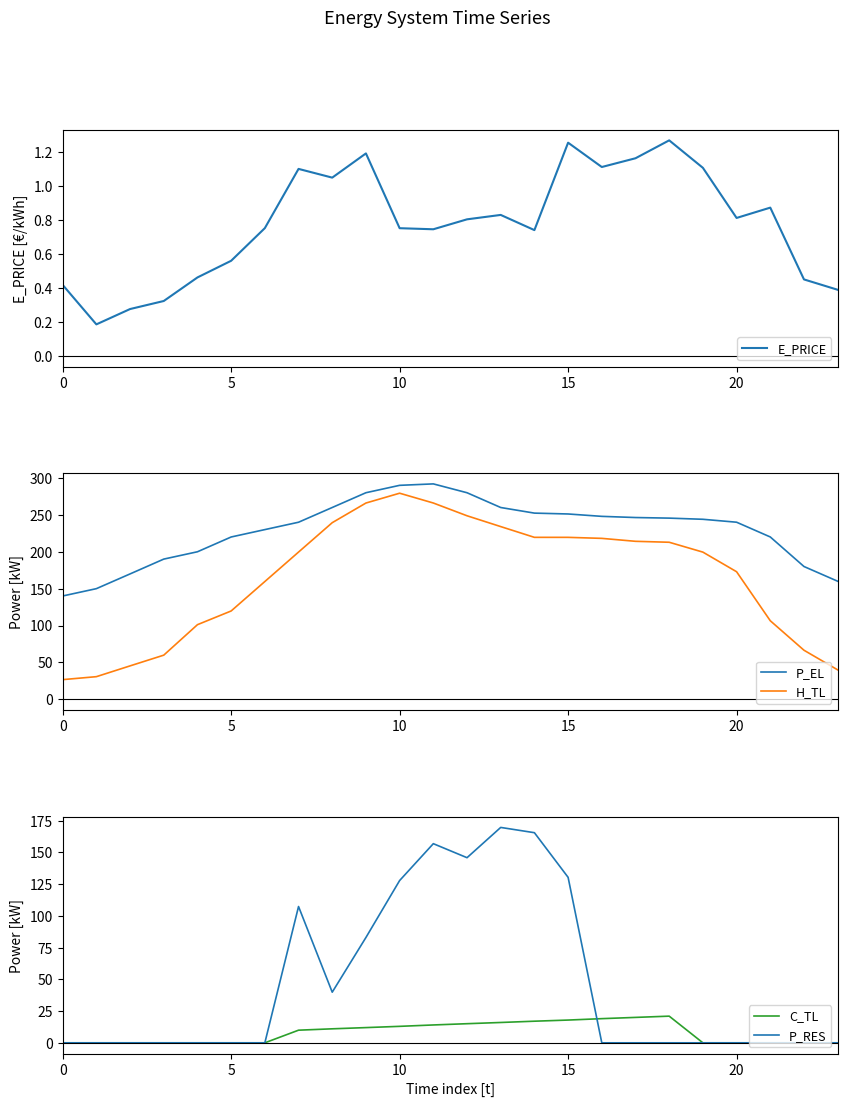

What is the maximum value for H_TL?

279.4